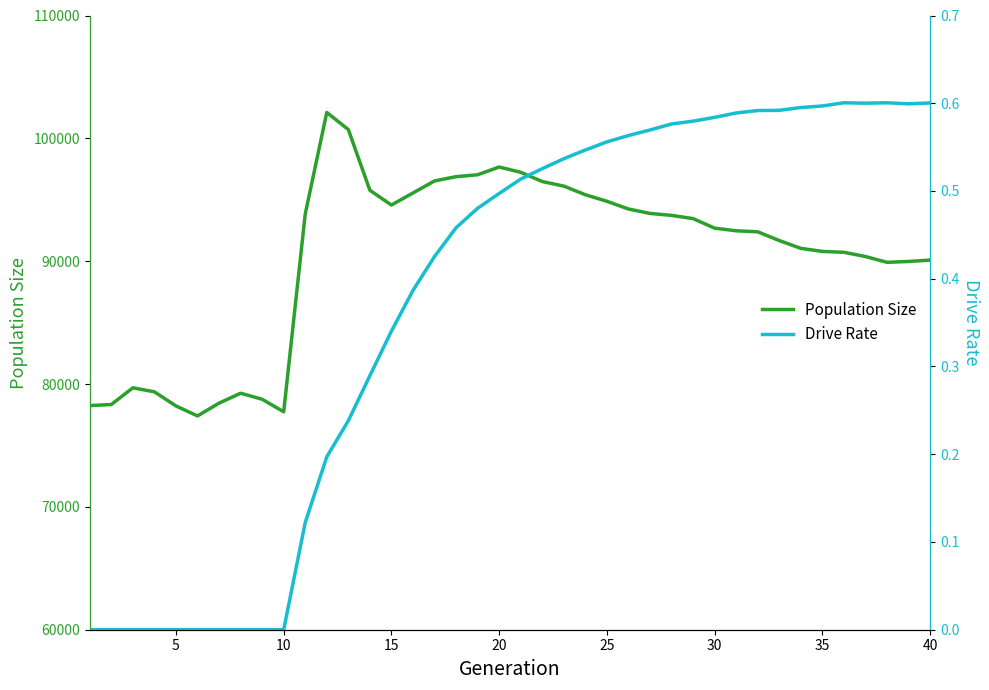

What is the highest value of the Population Size series?

102109